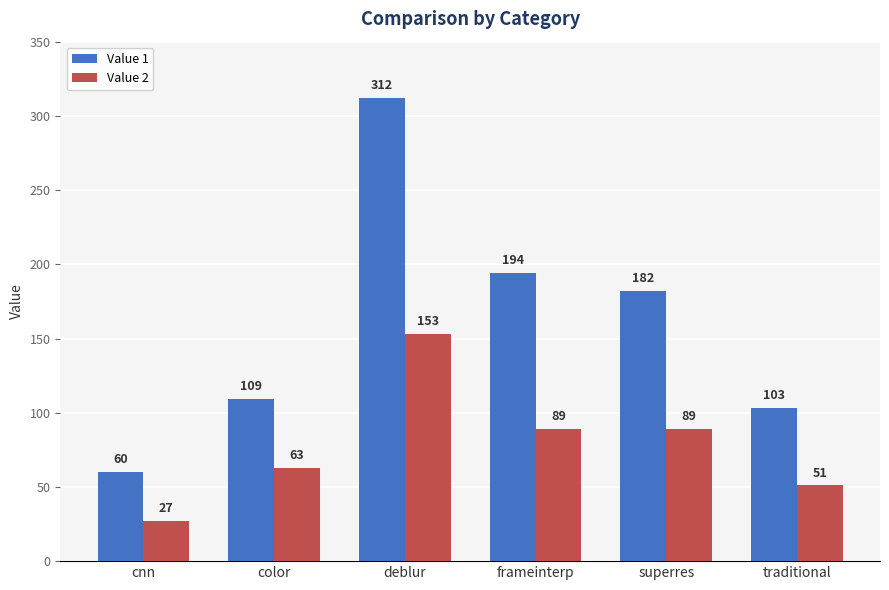

The value of Value 1 at superres is 126. True or false?

False